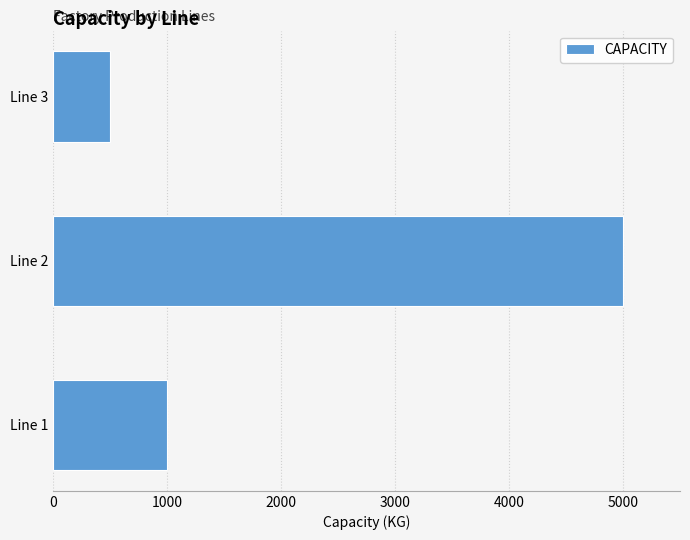

Is it true that the value at Line 2 is 1066?

False